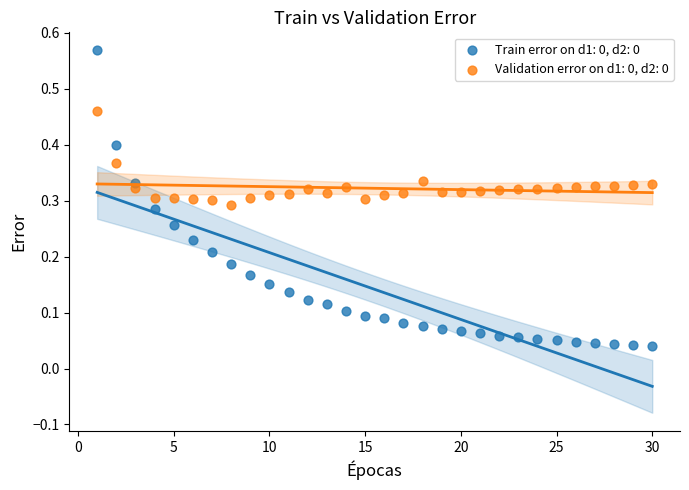

What is the X range (max minus min) for the scatter plot?

29.0